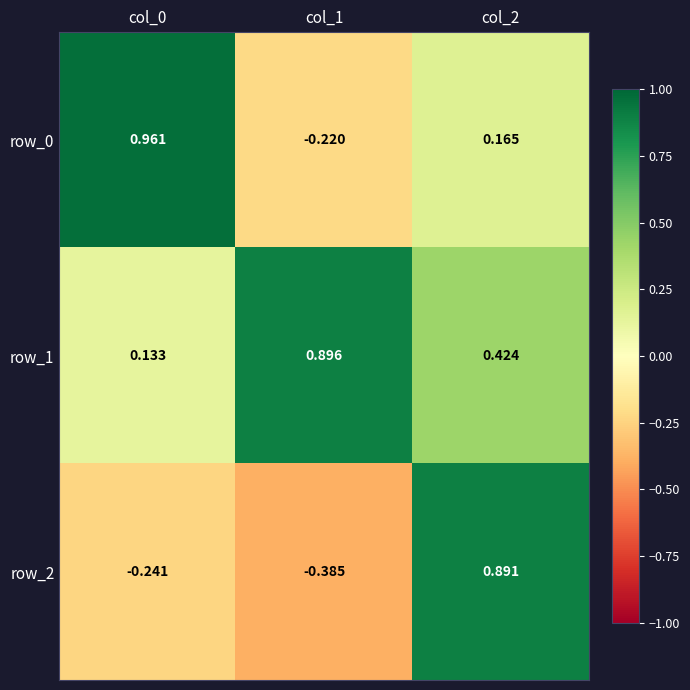

The row_1 series shows 0.2 at col_0. True or false?

False